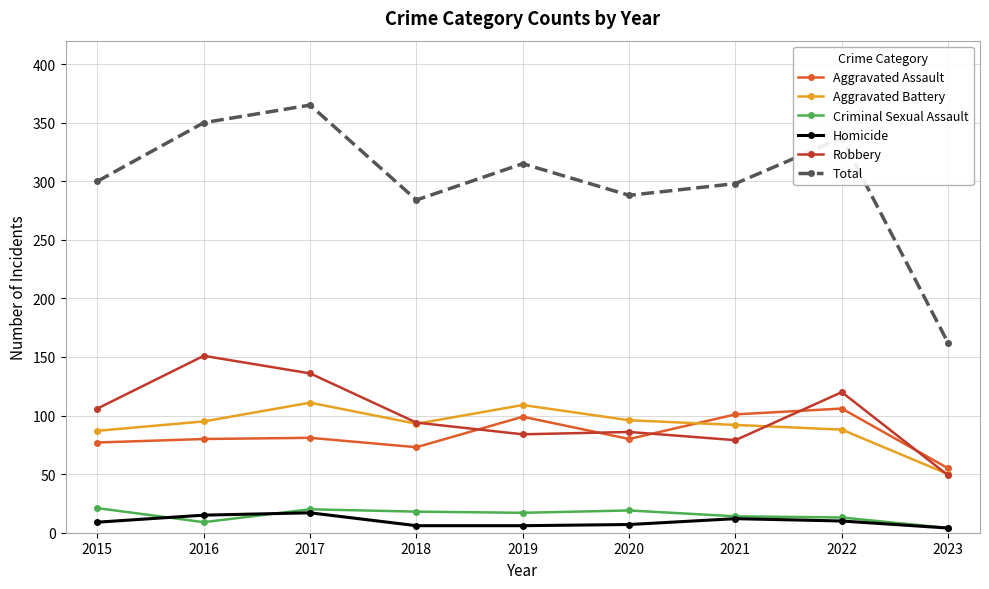

Read the Robbery value at 2021, to the nearest 5.

80